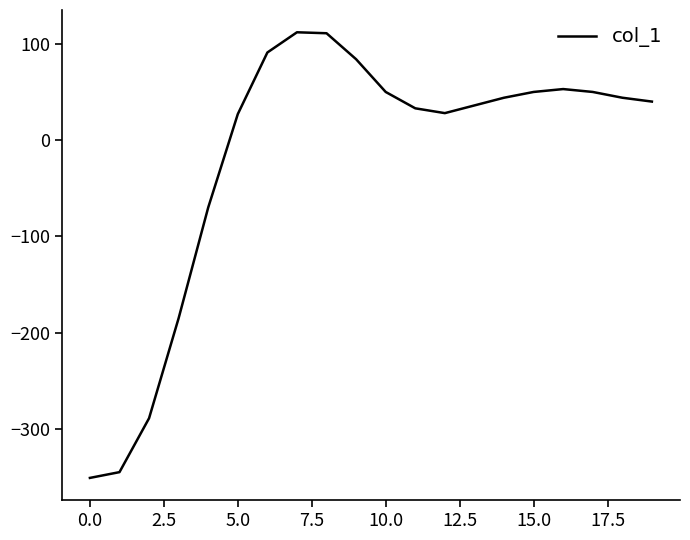

What is the difference between the maximum and minimum values?

463